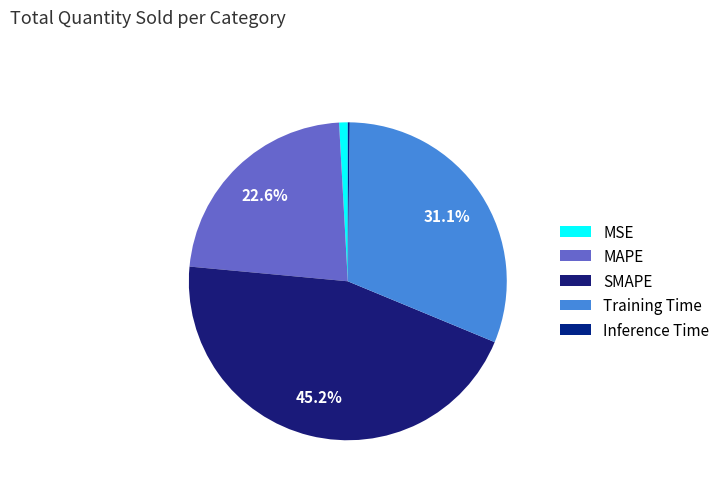

Combined, what portion of the pie is Training Time and Inference Time?

31.2%